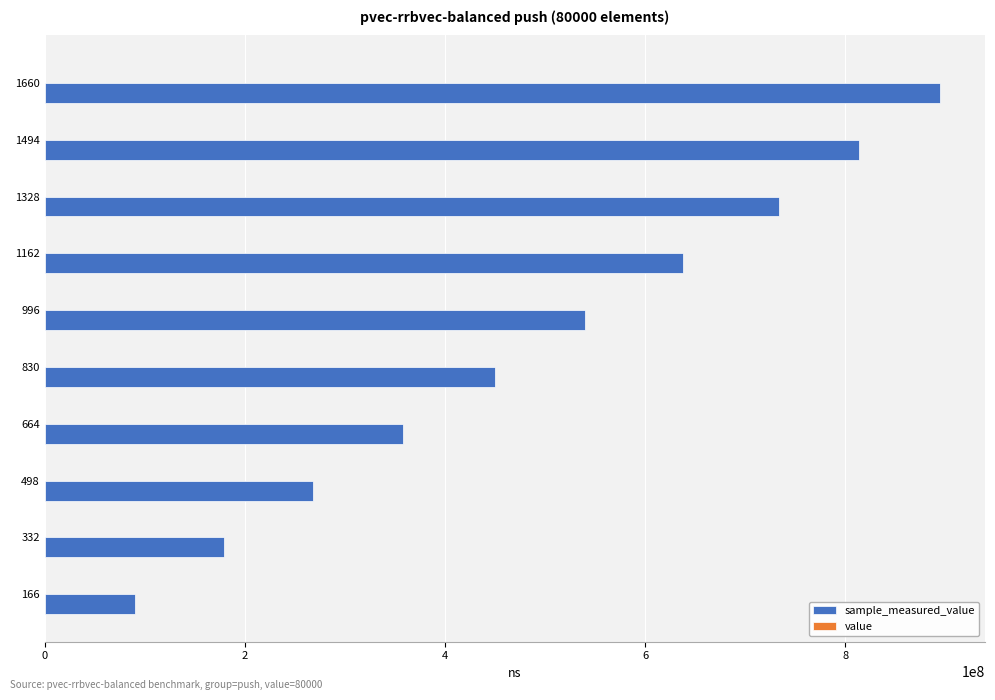

At which category is the sum across all series the highest?

1660